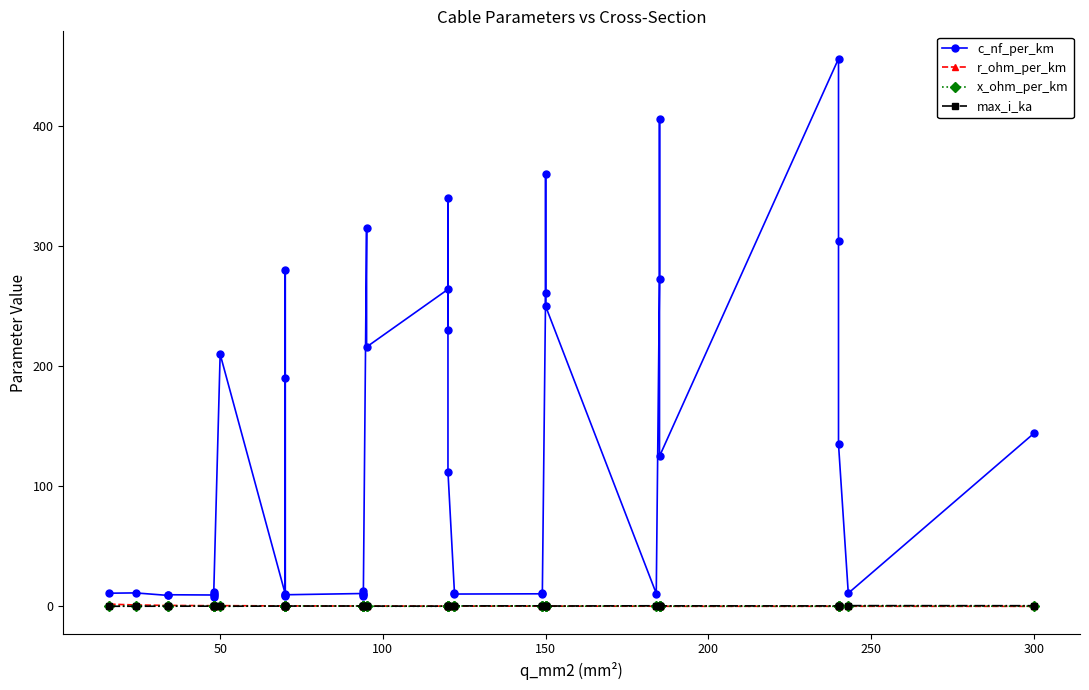

Does the chart have visible grid lines?

No